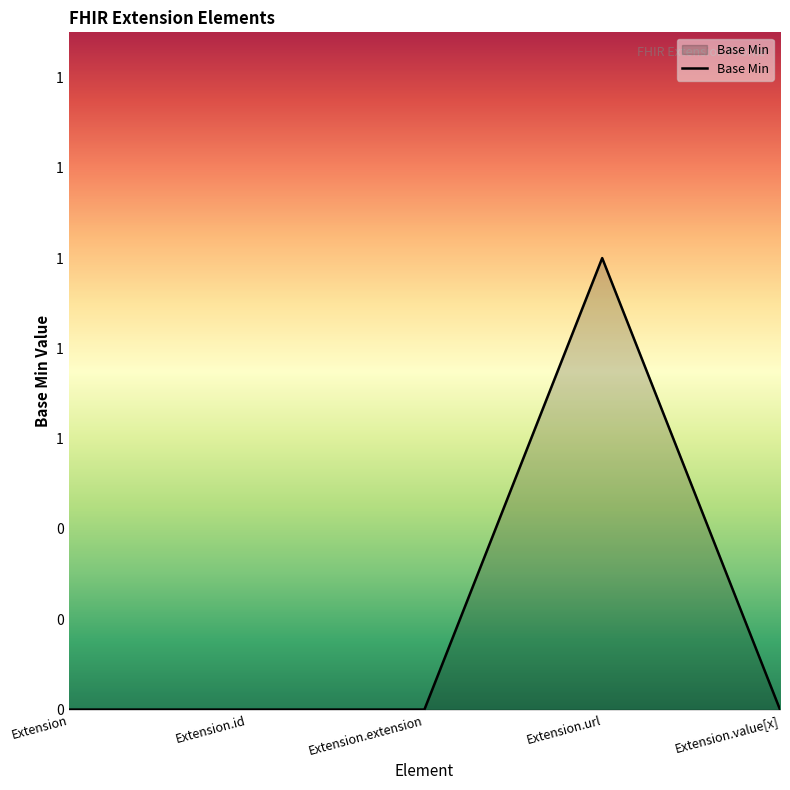

Rank the categories by value from lowest to highest.

Extension, Extension.id, Extension.extension, Extension.value[x], Extension.url